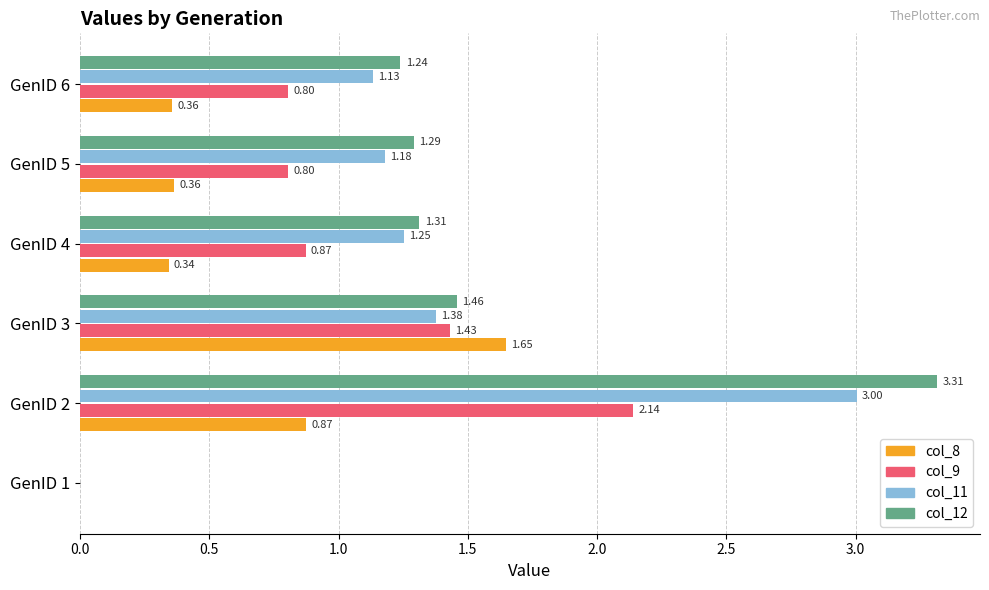

What is the maximum value shown in the chart?

3.3